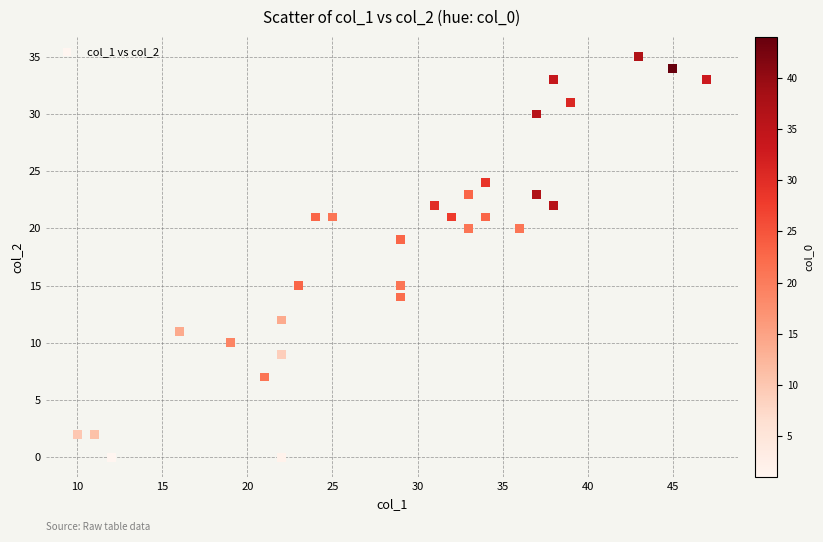

What is the range of Y values (max minus min)?

35